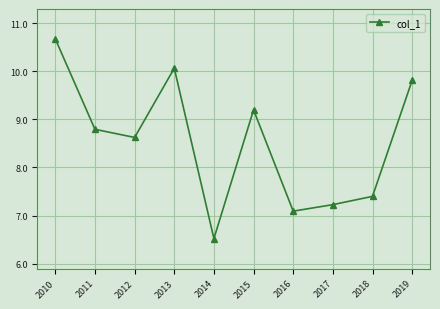

At which category does the data reach its first local peak?

2013